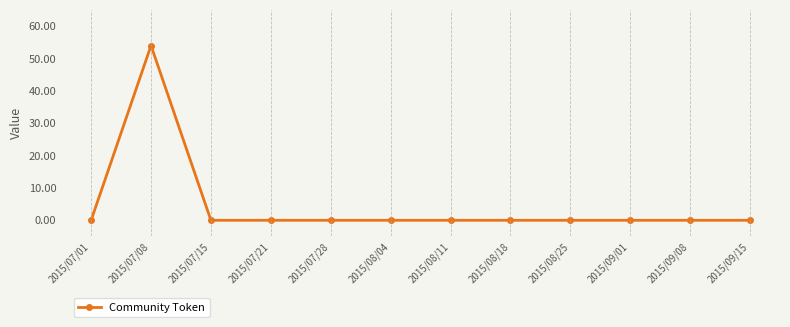

The value at 2015/07/21 is 0. True or false?

True